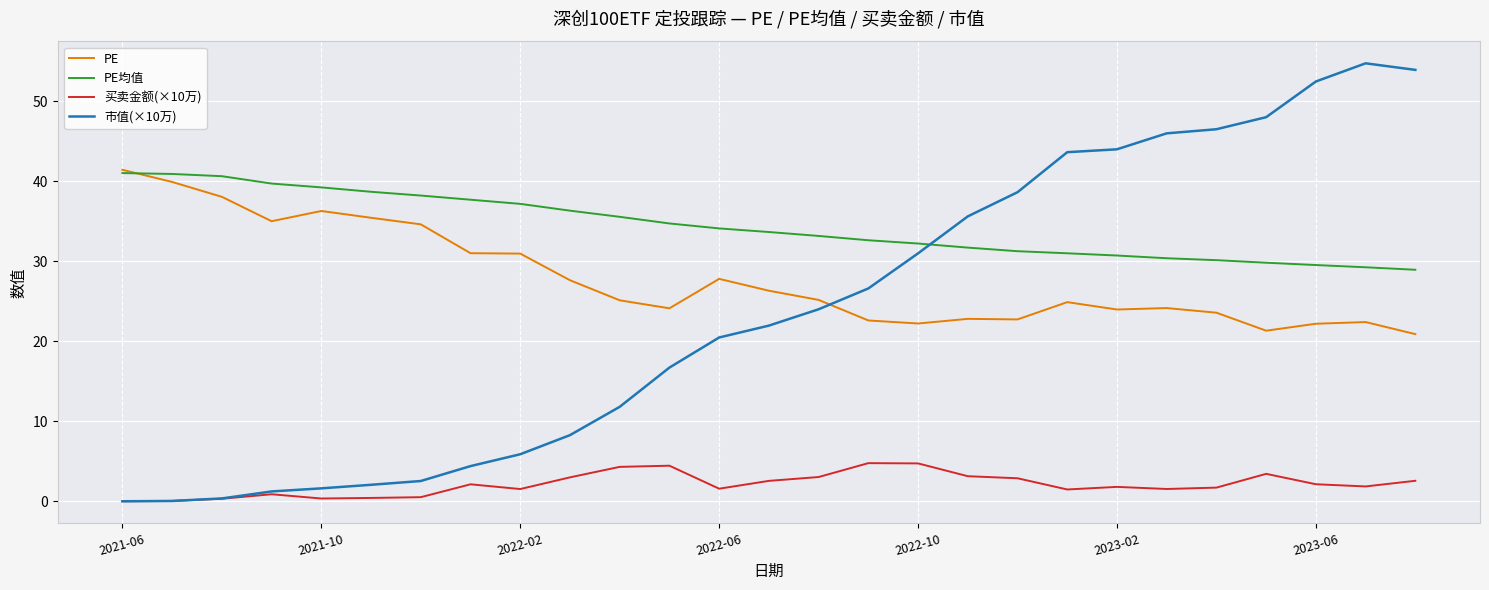

How many intersections are there between 市值(×10万) and PE?

1